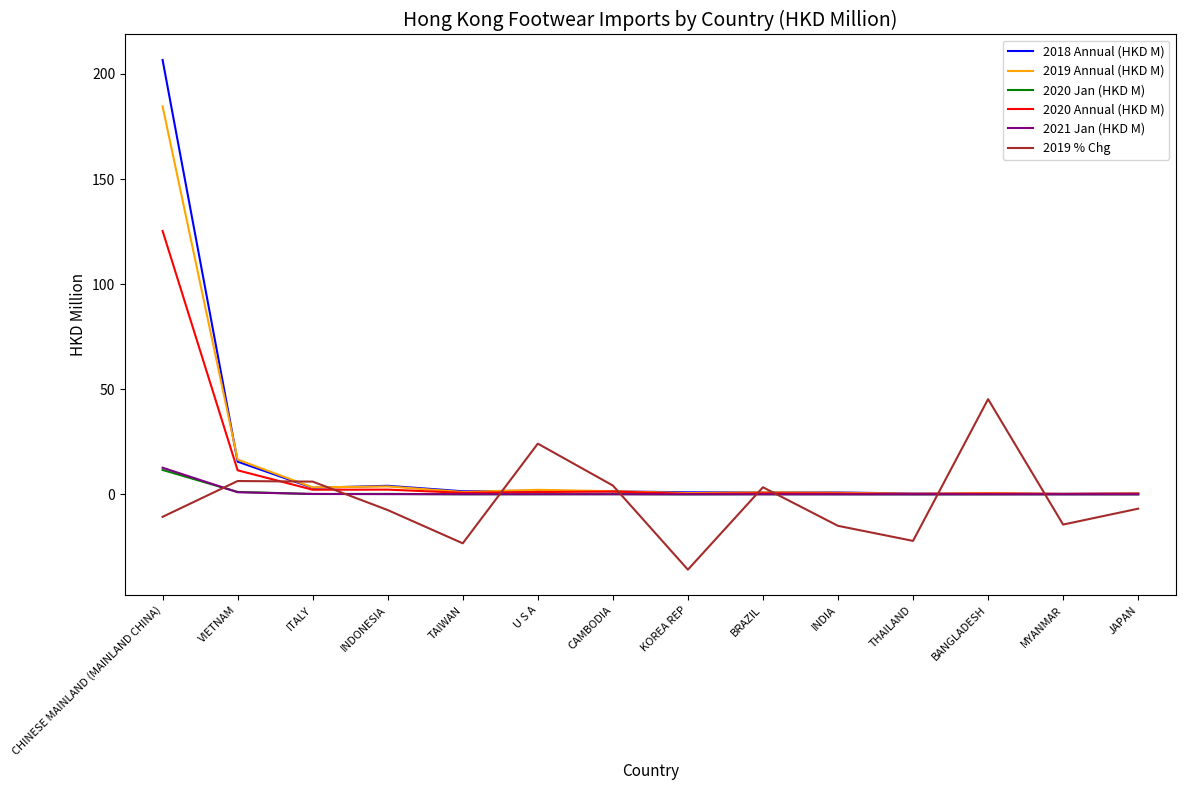

What is the difference between the highest and lowest values at INDIA?

15.9